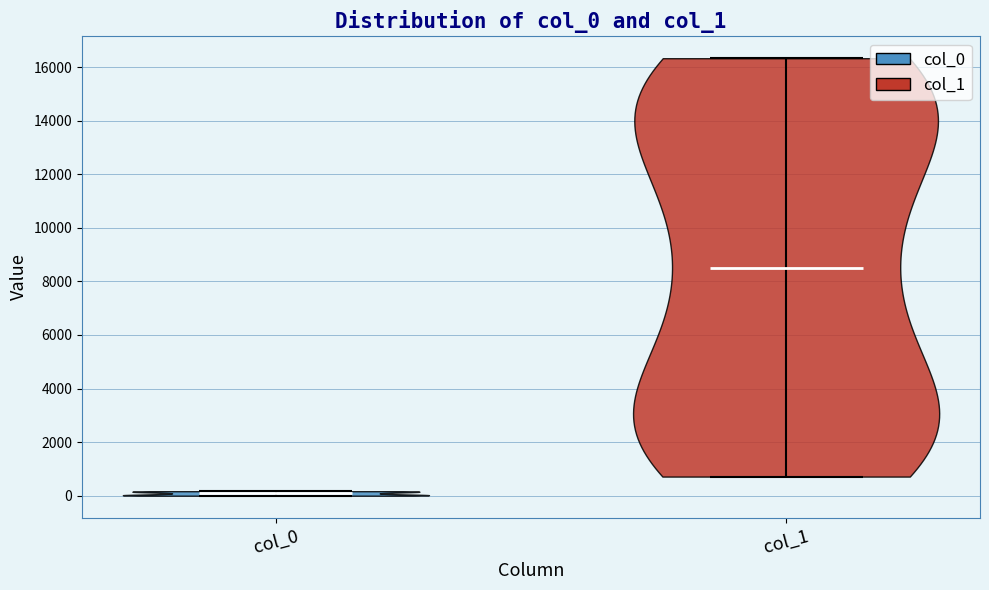

Reading left to right, read every violin against the y-axis: where its median line is, and the lowest and highest points it reaches. The values are not printed on the chart, so give them approximately, as read against the axis.

col_0: median line 0, lowest point 0, highest point 200
col_1: median line 8600, lowest point 800, highest point 16400